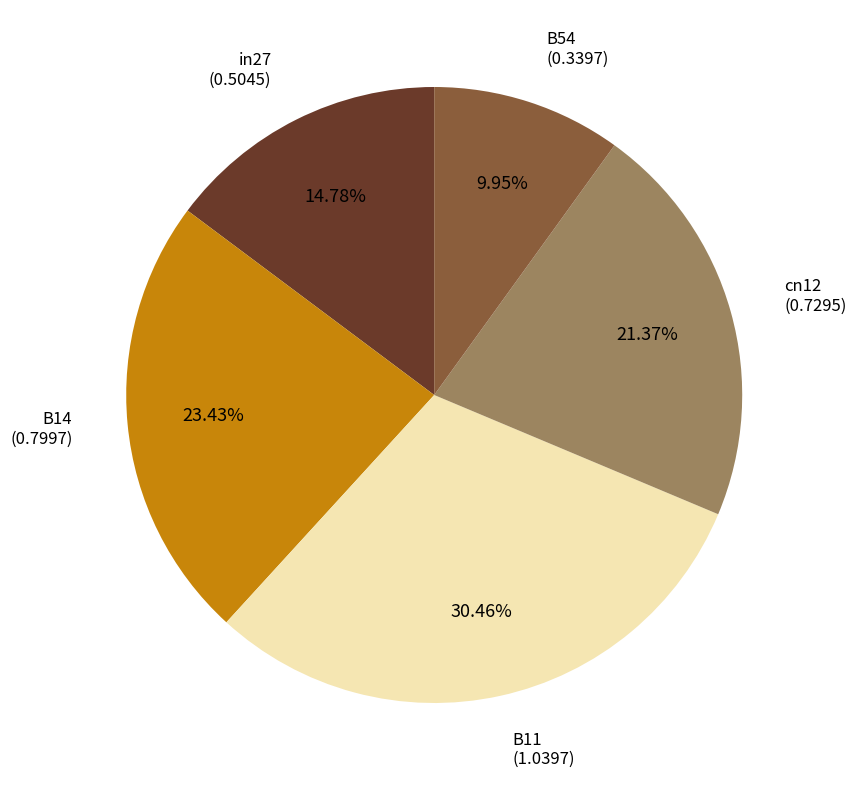

Is the sum of cn12 and B14 greater than half?

No